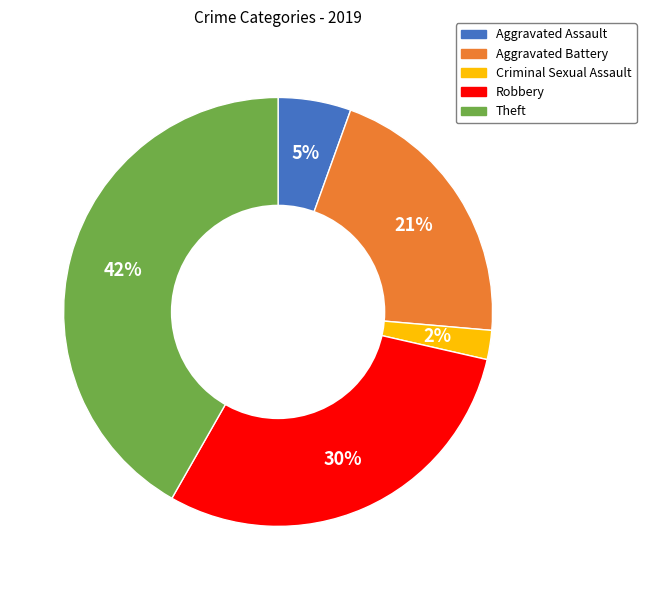

Rank the categories by value from lowest to highest.

Criminal Sexual Assault, Aggravated Assault, Aggravated Battery, Robbery, Theft